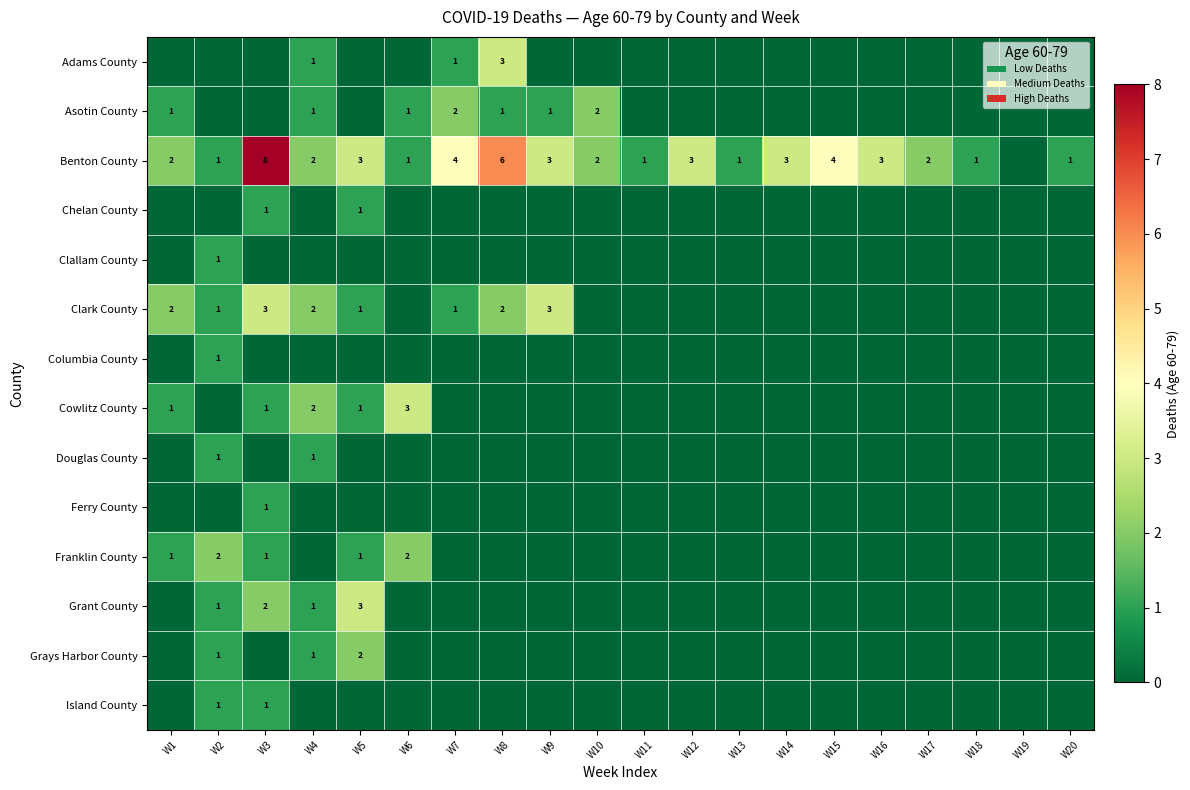

At how many categories does at least one series exceed 7?

1